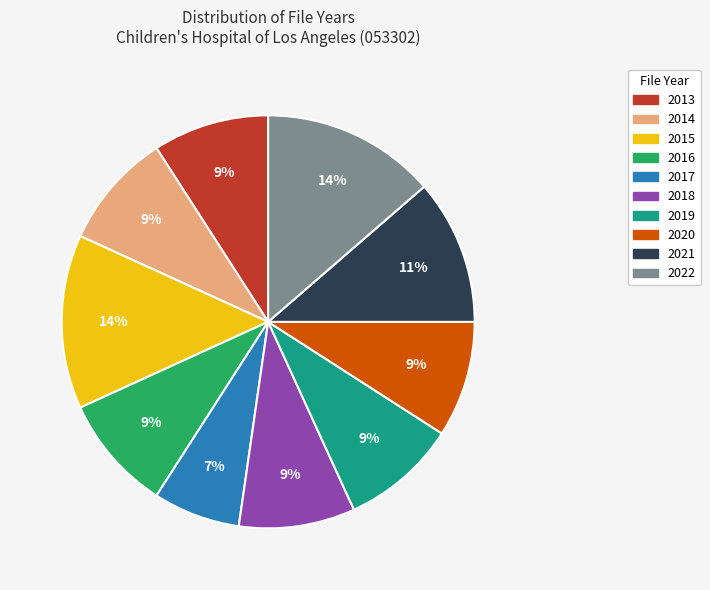

To the nearest percent, what is the difference between the largest and smallest slice percentages?

7%